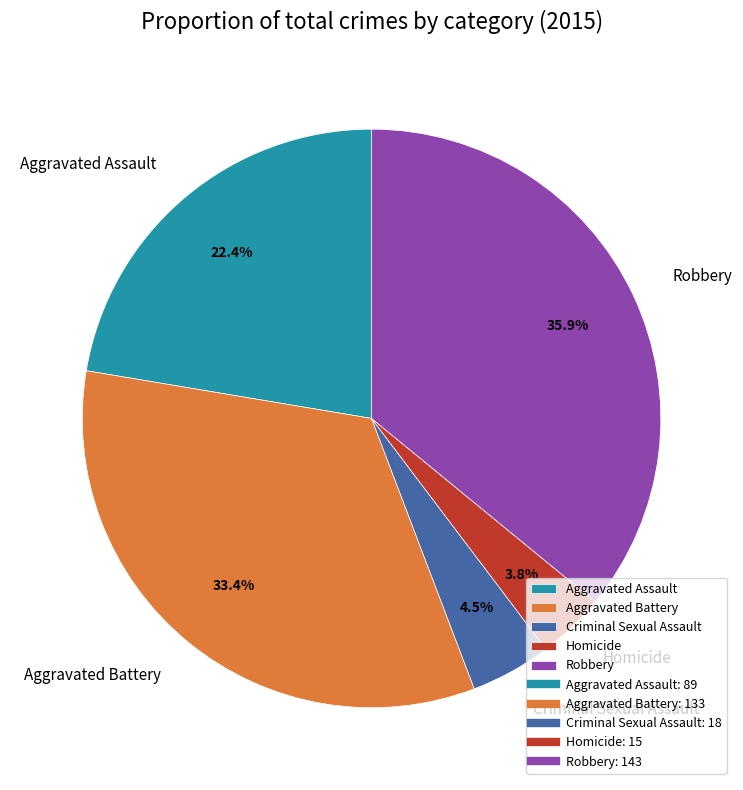

Which category has the smallest portion of the pie?

Homicide